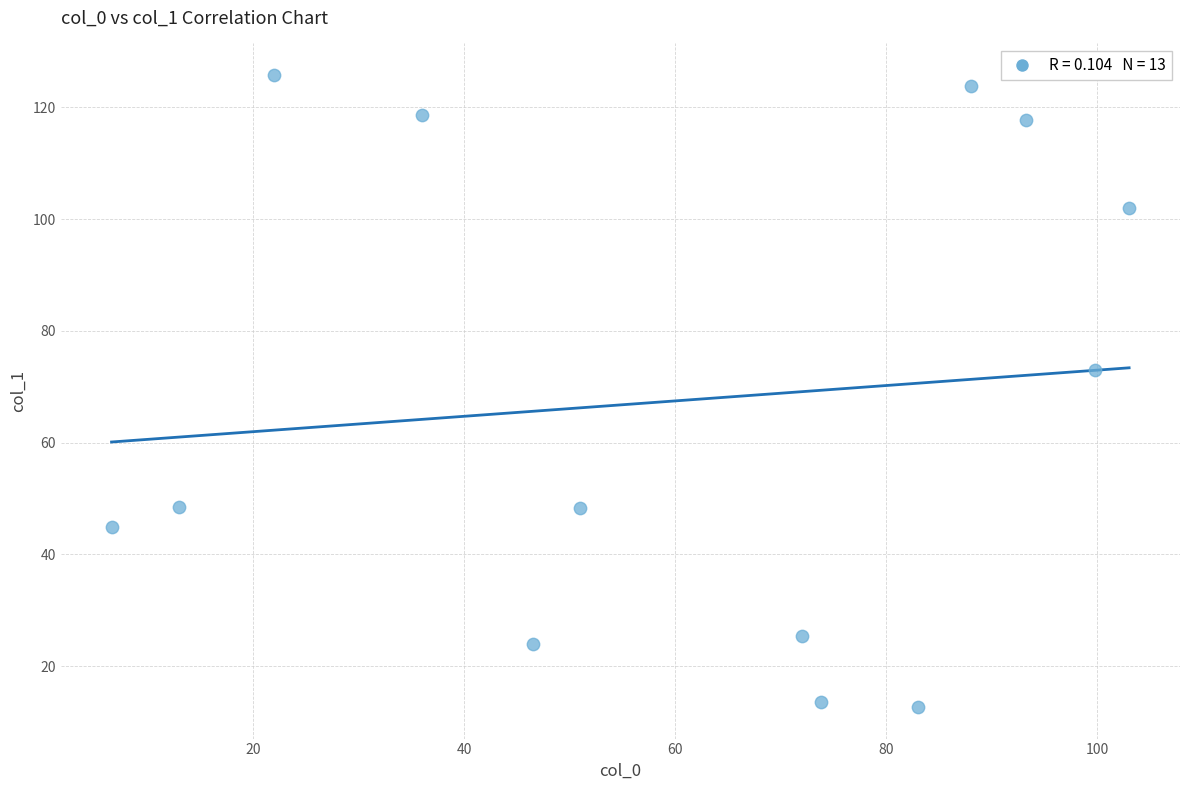

What Y value in the scatter plot is closest to 69?

73.0